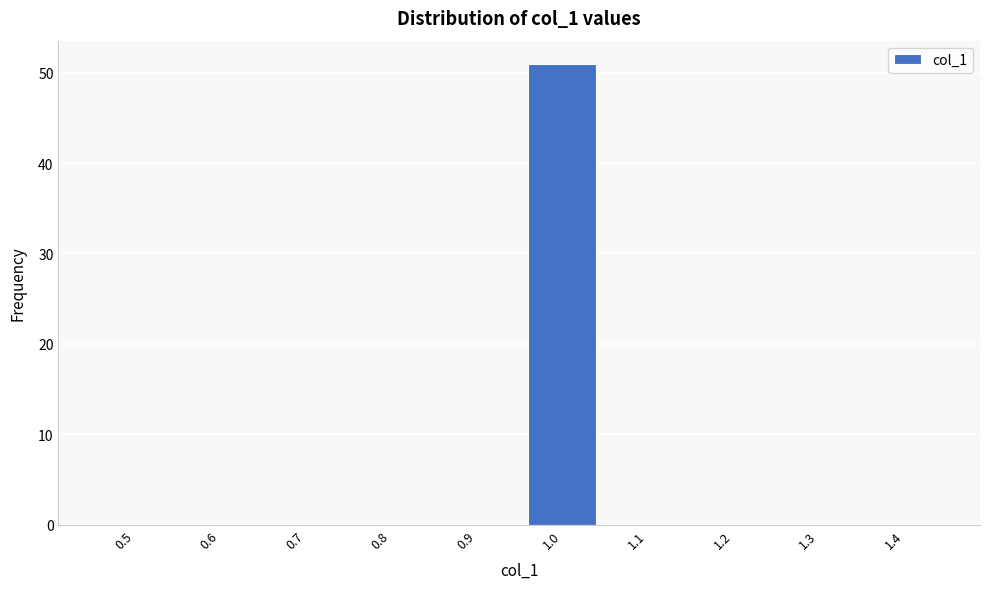

Reading right to left, list all the values displayed in this chart.

1.4=0	1.3=0	1.2=0	1.1=0	1.0=51	0.9=0	0.8=0	0.7=0	0.6=0	0.5=0